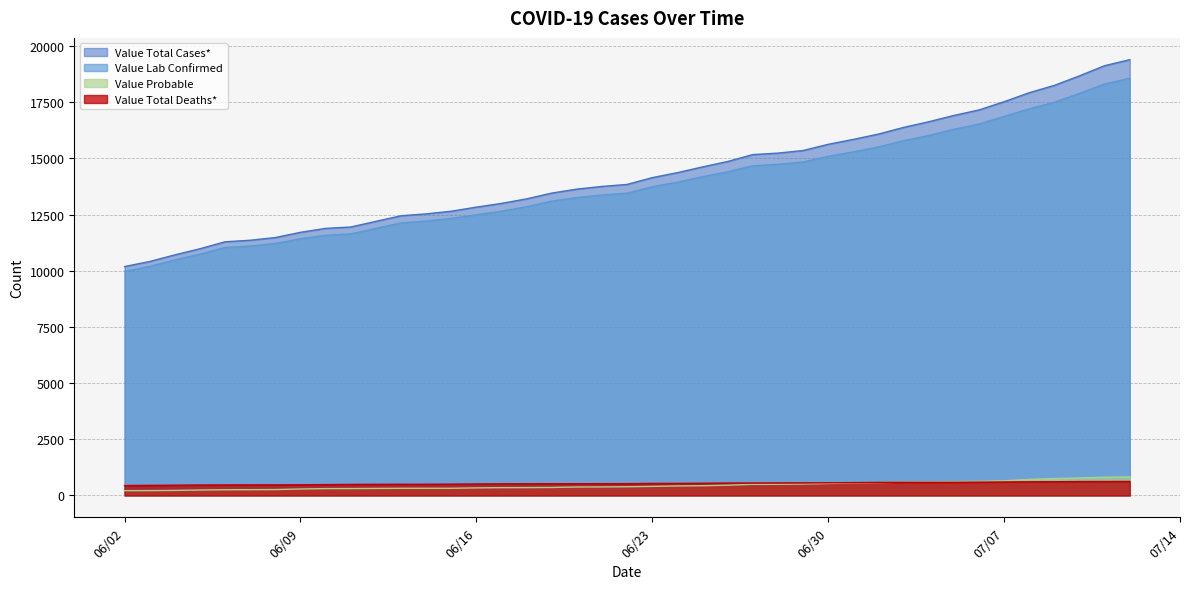

What is the average value of the Value Total Deaths* series?

536